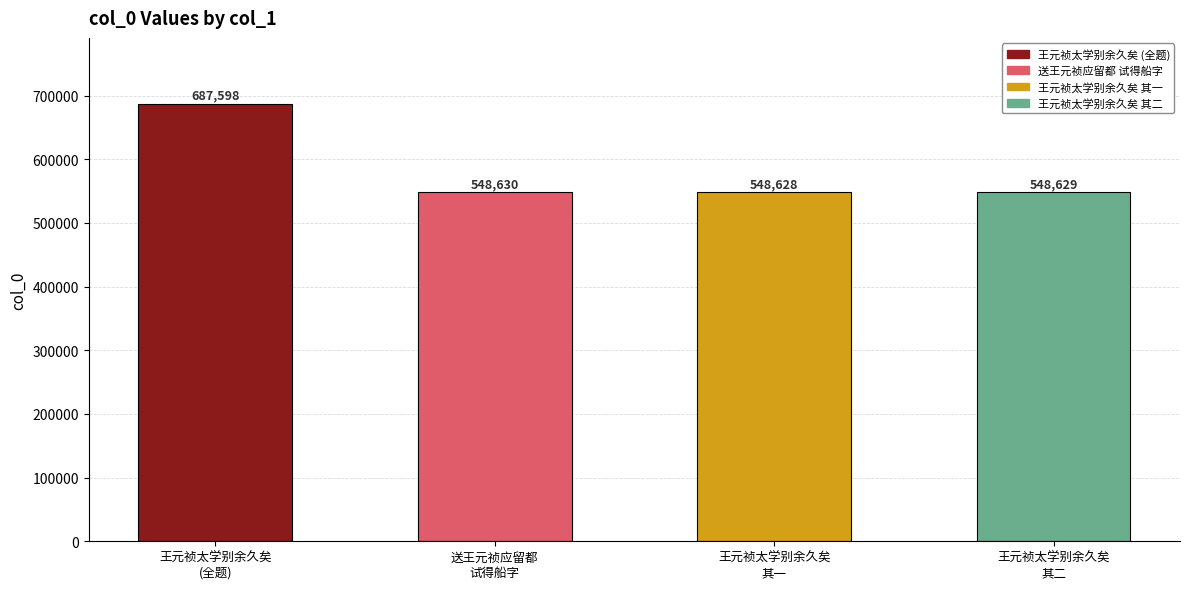

Reading left to right, what are all the values shown in this chart?

王元祯太学别余久矣
(全题)=687598	送王元祯应留都
试得船字=548630	王元祯太学别余久矣
其一=548628	王元祯太学别余久矣
其二=548629